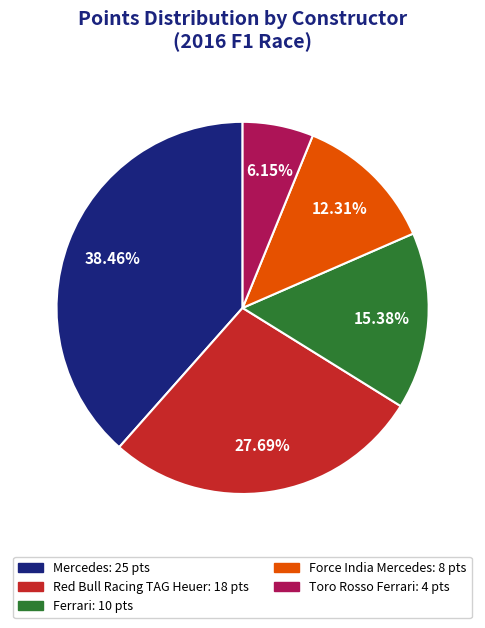

Is there any slice that represents more than half of the pie?

No